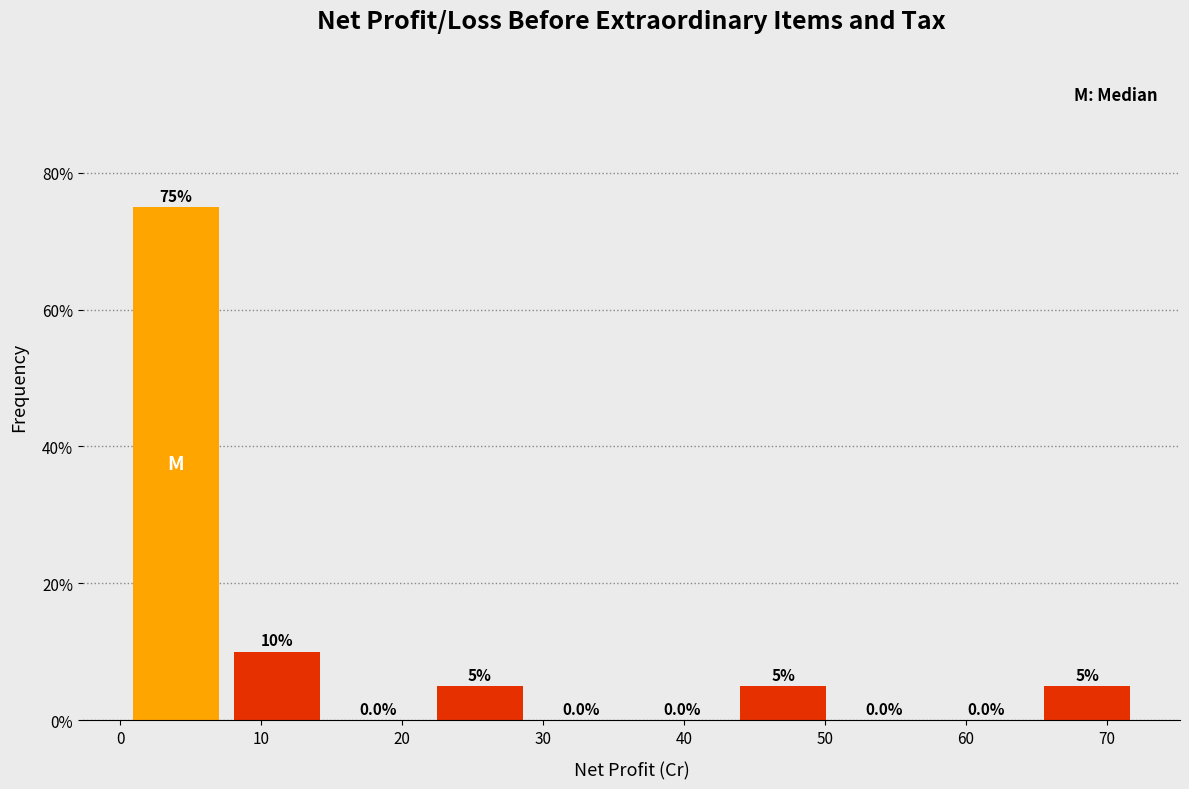

Which range on the x-axis has the tallest bar?

0 to 8